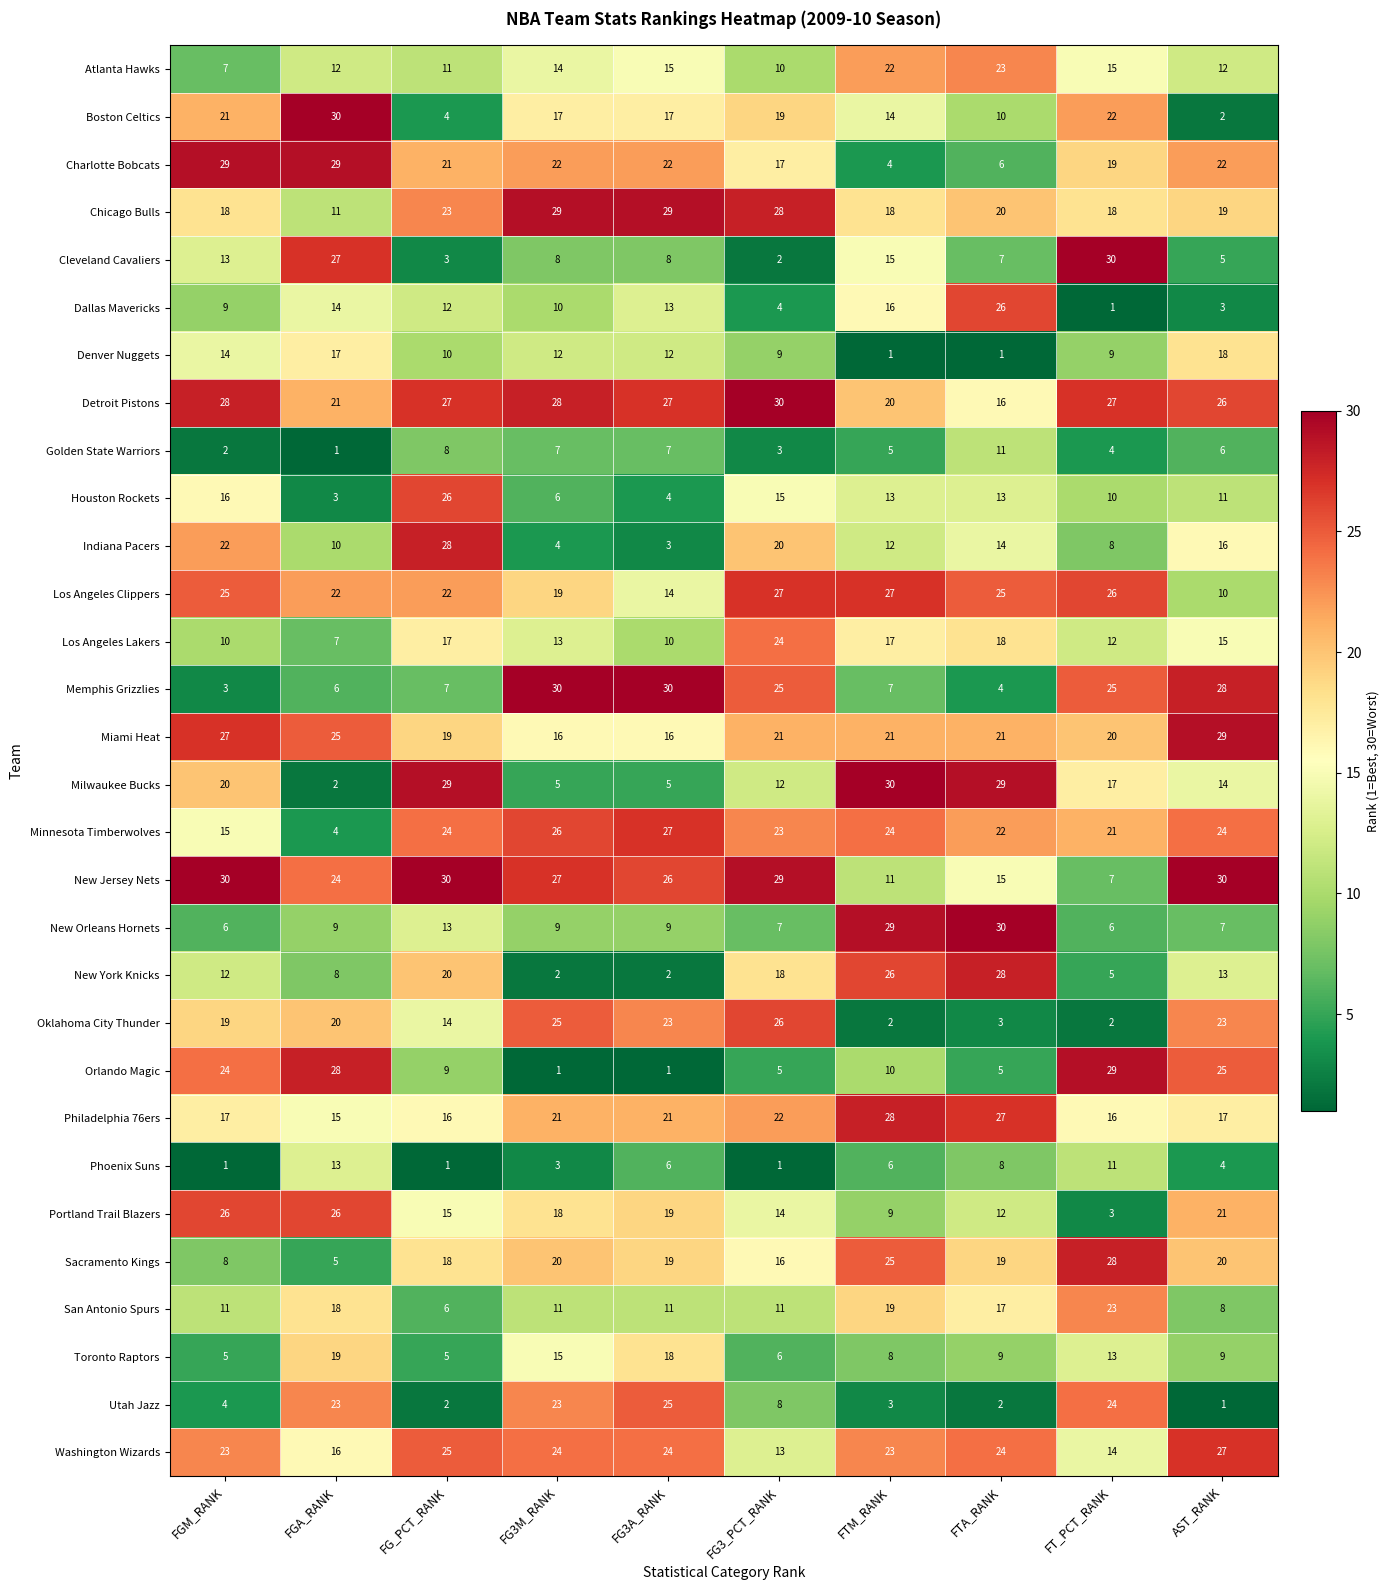

What is the average value of the Oklahoma City Thunder series?

16